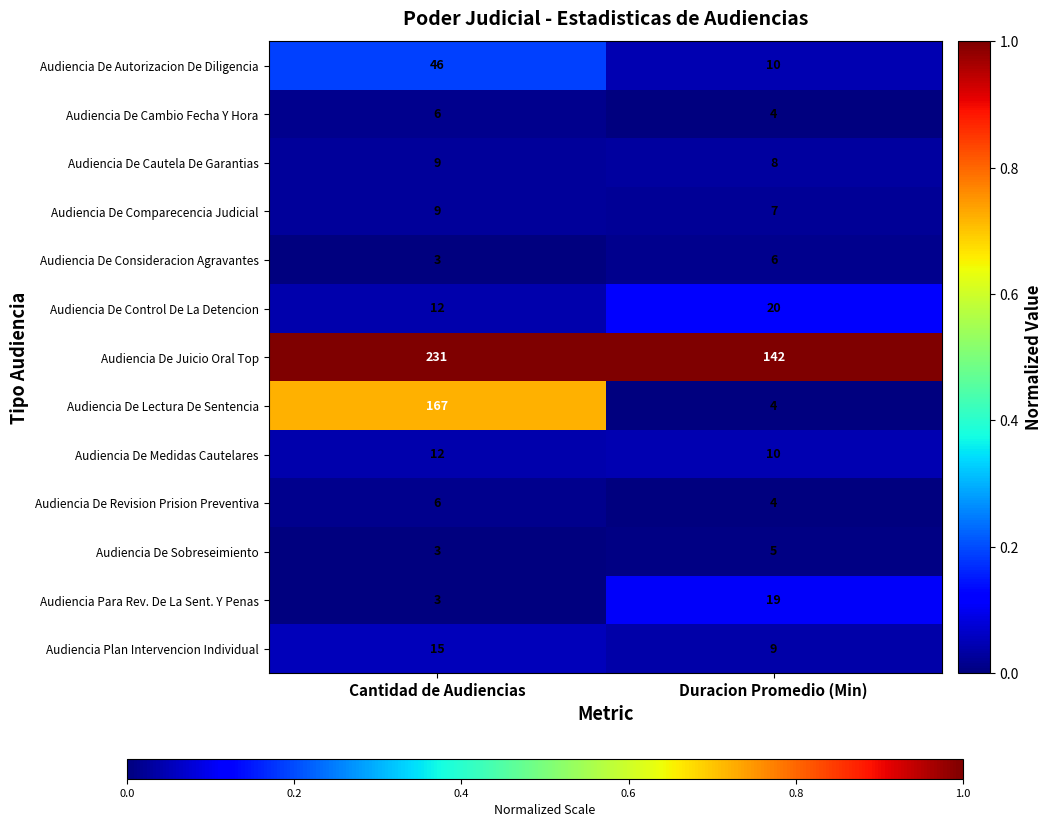

List the labels in order of Audiencia De Cautela De Garantias value, smallest first.

Duracion Promedio (Min), Cantidad de Audiencias